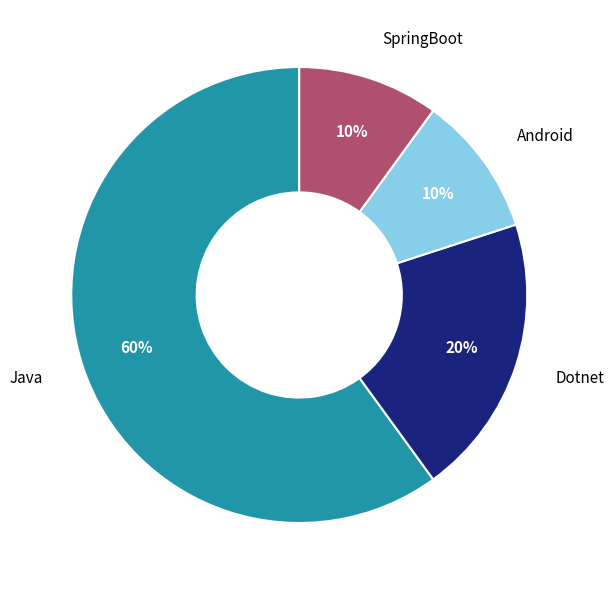

To the nearest percent, what is the difference between the Dotnet and Java slice percentages?

40%